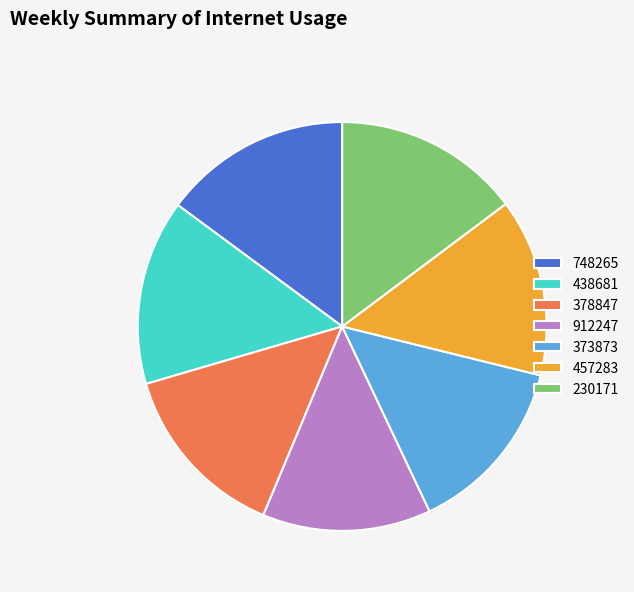

Which category has the smallest portion of the pie?

912247